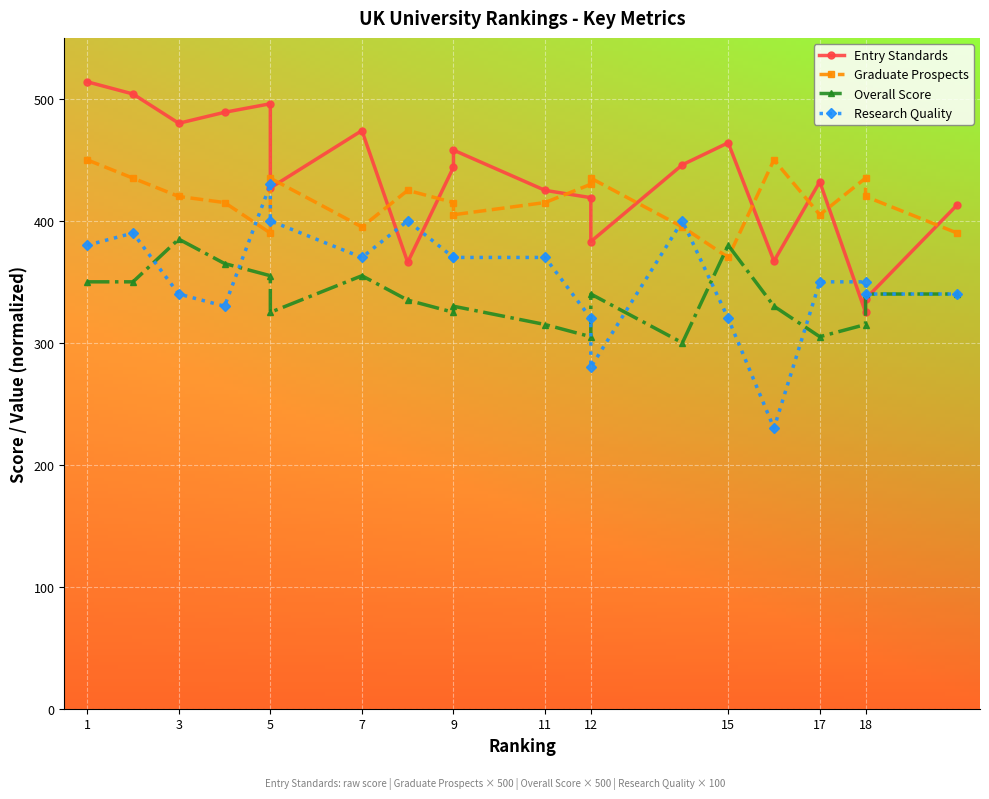

After their last crossing, which series has the higher values: Overall Score or Research Quality?

Research Quality